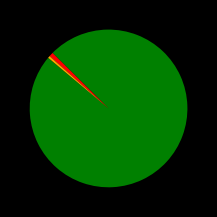

Is there a majority slice in this chart?

Yes